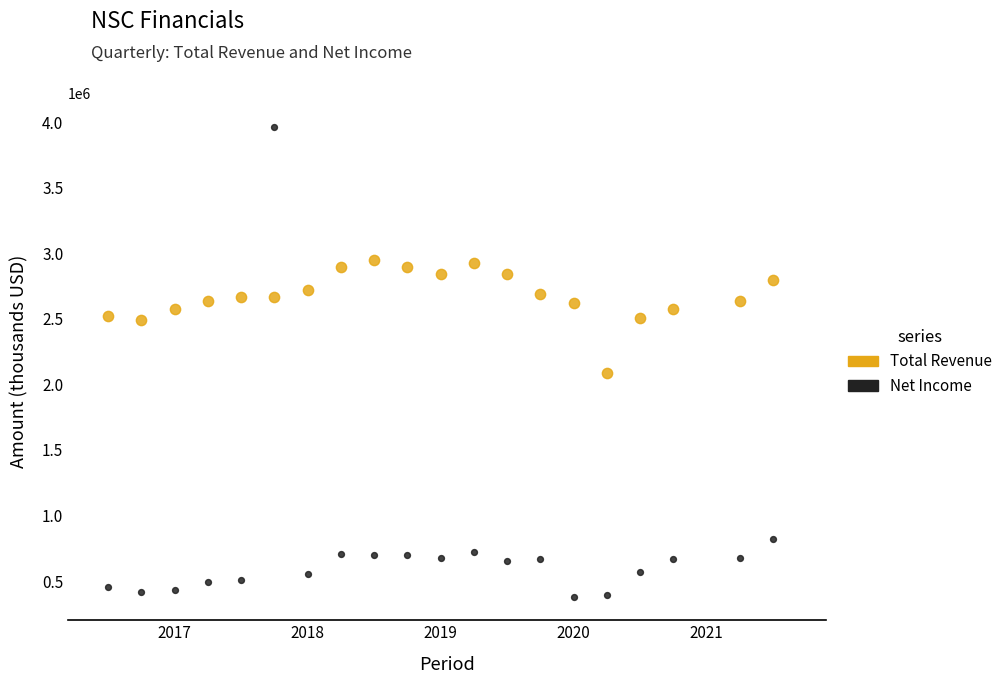

Which series has the widest spread of Y values?

Net Income